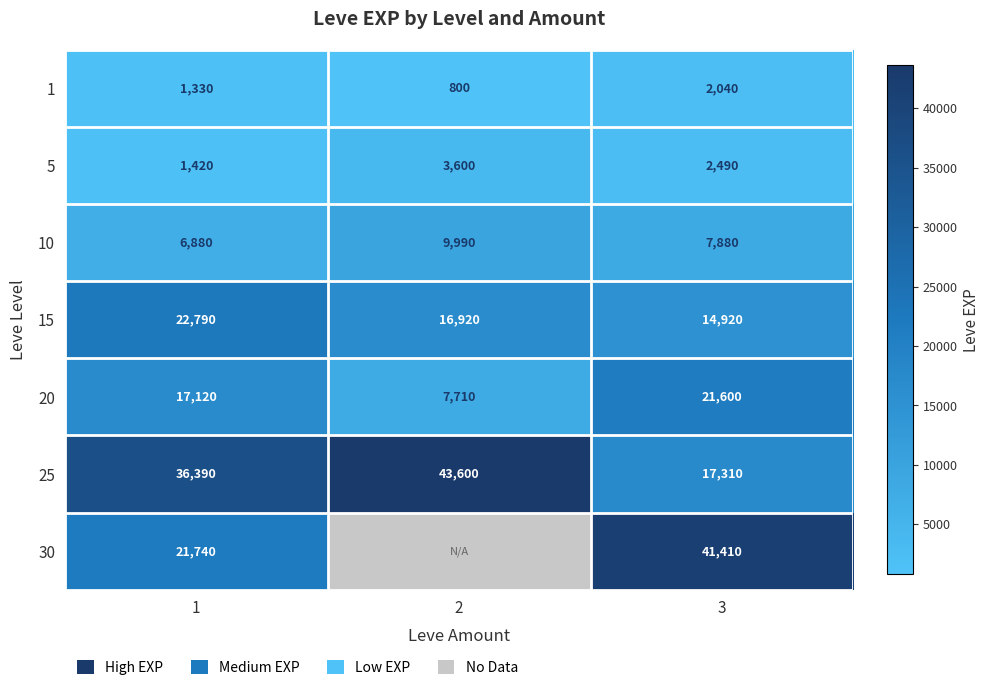

Which has a higher value, 2 or 1?

1